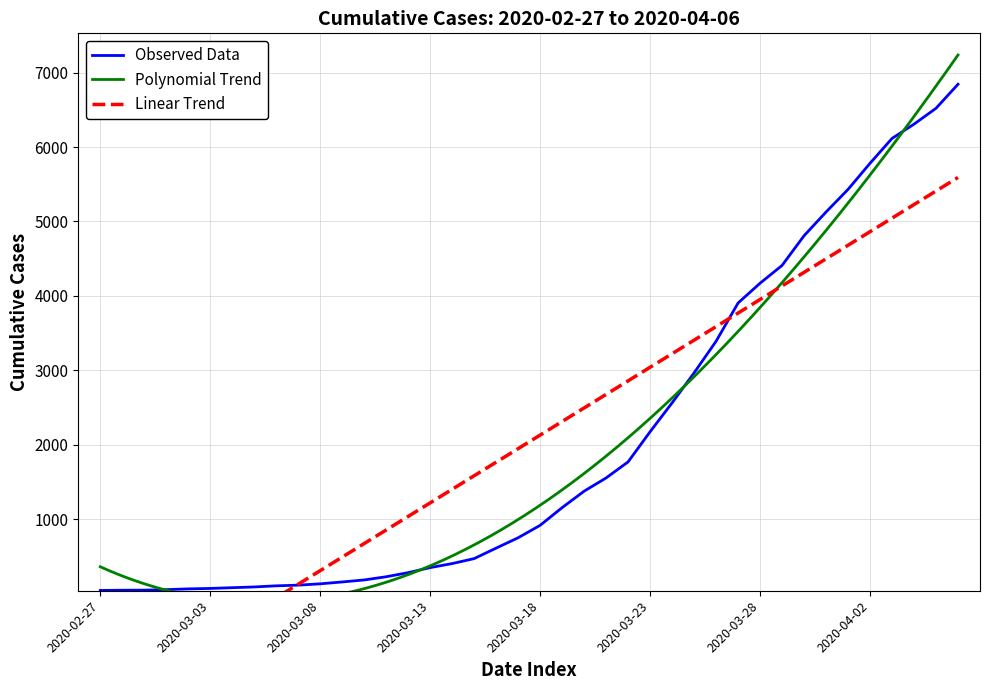

Which category has the lowest value across all series?

2020-02-27